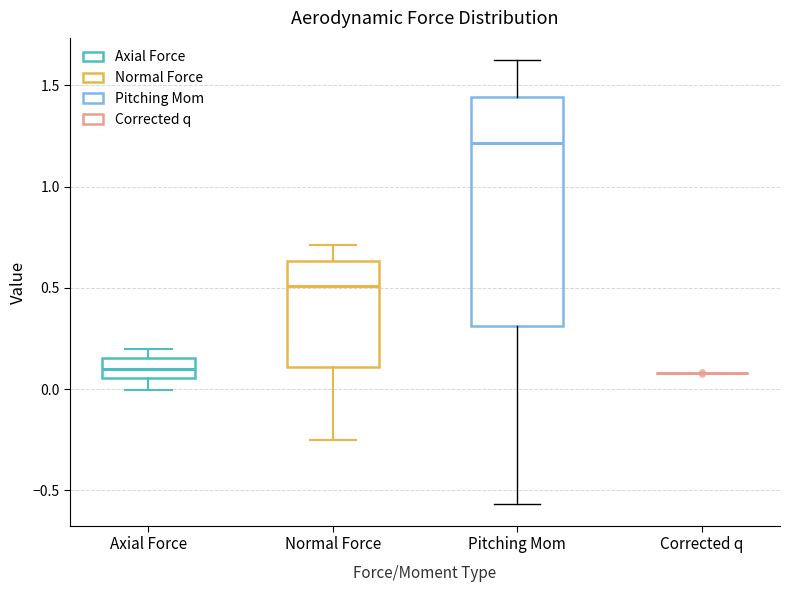

Reading left to right, read every box against the y-axis: the position of its median line, the range the box covers, and the ends of its whiskers. The values are not printed on the chart, so give them approximately, as read against the axis.

Axial Force: median 0.10, box 0.05 to 0.15, whiskers 0.00 to 0.20
Normal Force: median 0.50, box 0.10 to 0.65, whiskers -0.25 to 0.70
Pitching Mom: median 1.20, box 0.30 to 1.45, whiskers -0.55 to 1.65
Corrected q: box collapsed to a line at 0.10, whiskers 0.10 to 0.10